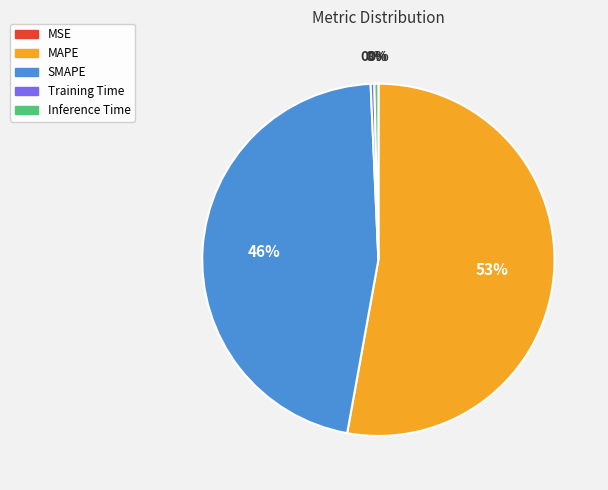

Is the sum of Inference Time and SMAPE greater than half?

No